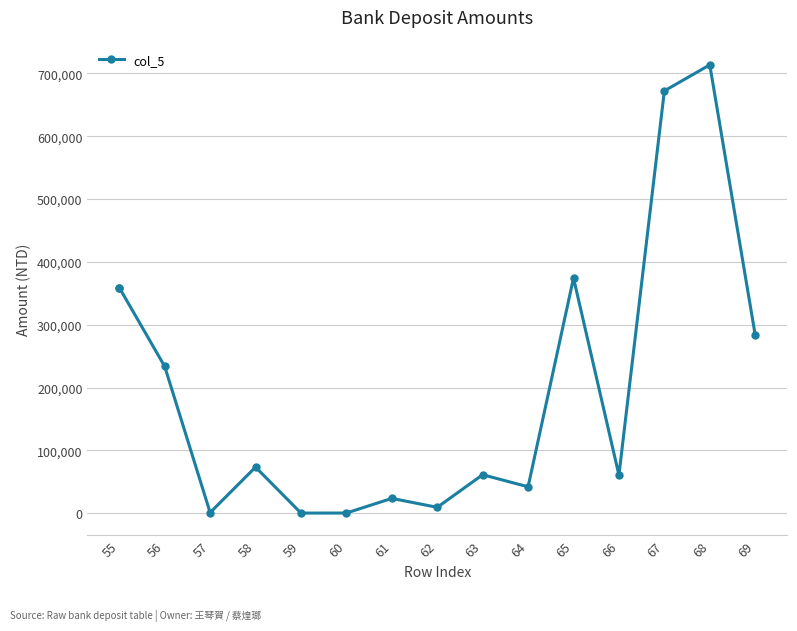

How many lines are shown in the chart?

1